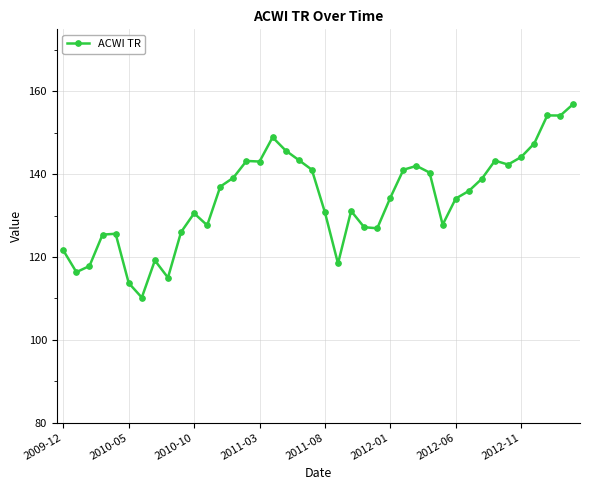

True or false: there are more than 0 points higher than both neighbors.

True